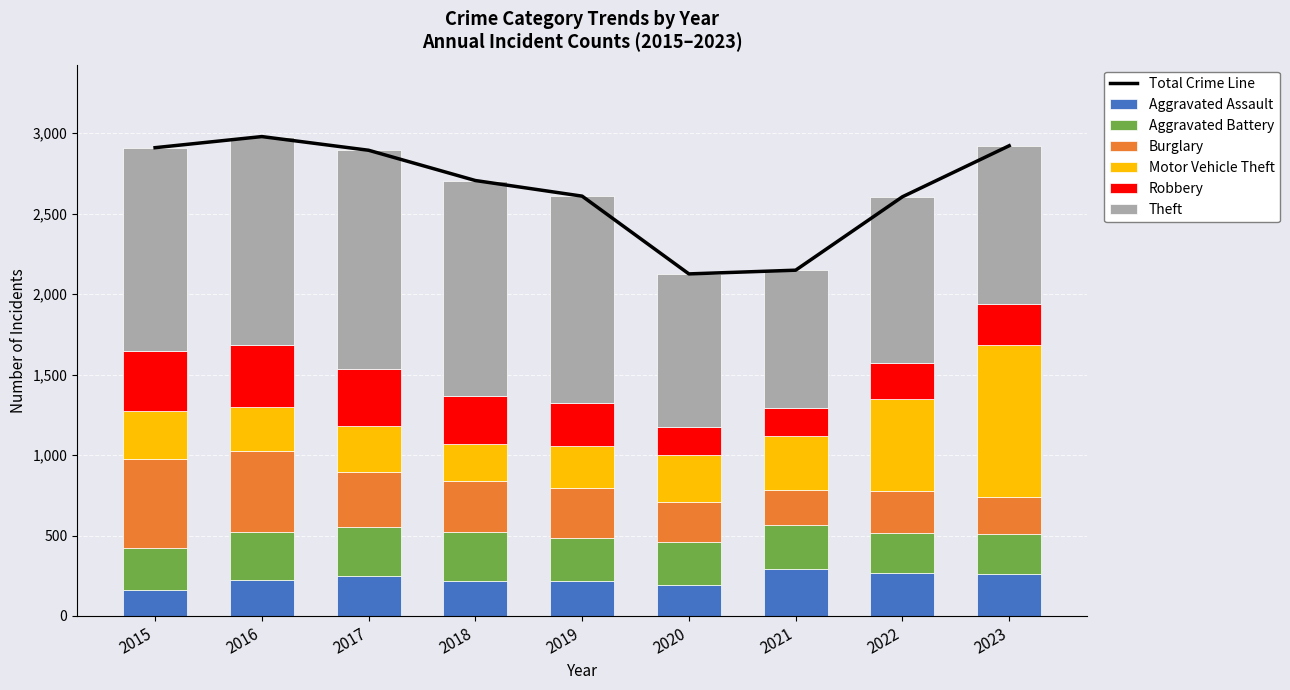

What is the sum of all Theft values?

10368